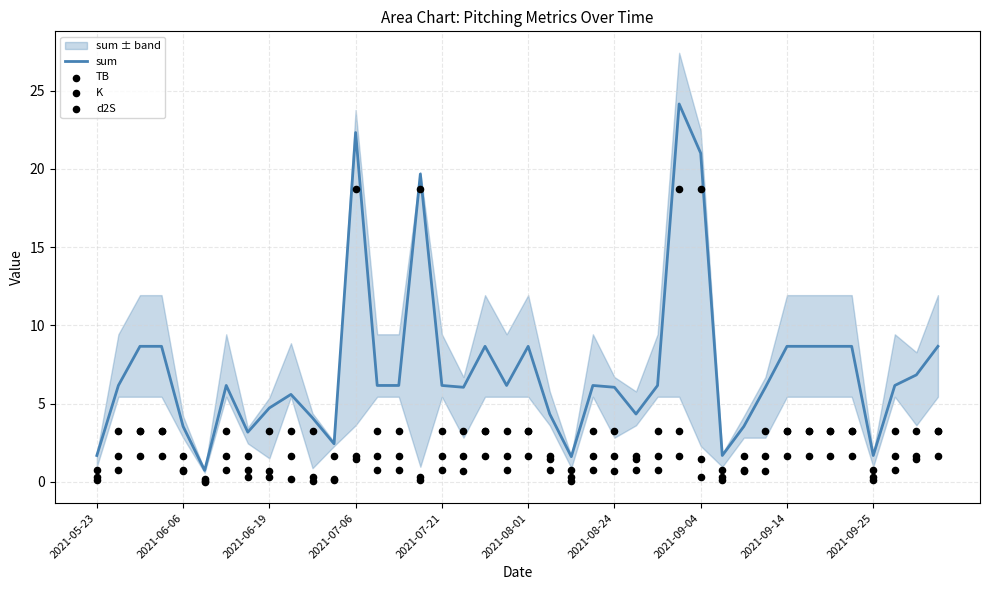

Which series has the widest spread of Y values?

sum